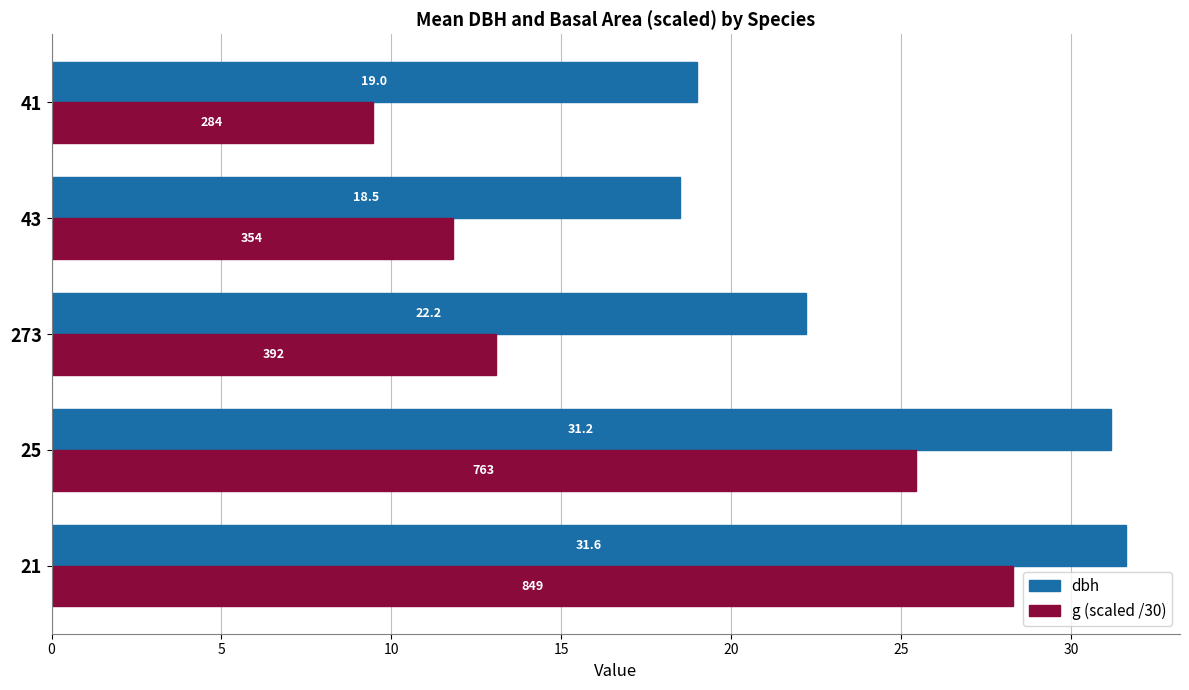

Rank the series by their maximum value, from highest to lowest.

dbh, g (scaled /30)